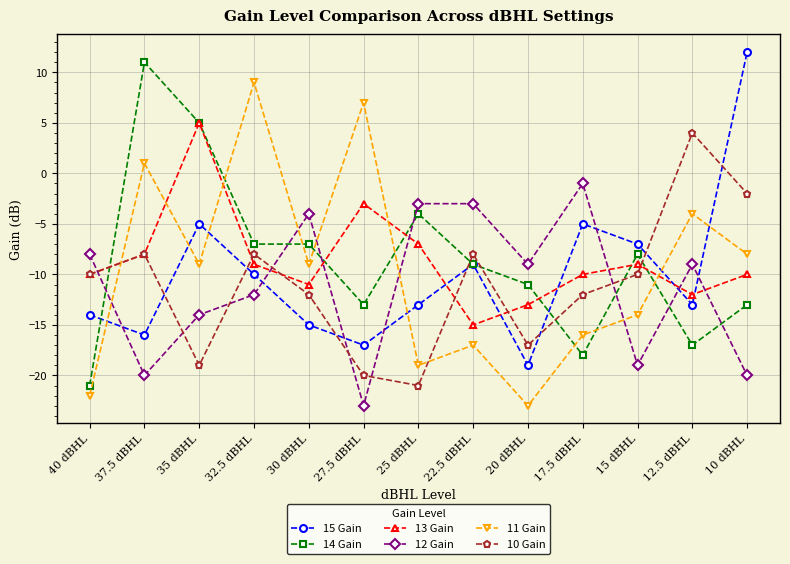

What is the difference between the maximum and minimum values in the 10 Gain series?

25